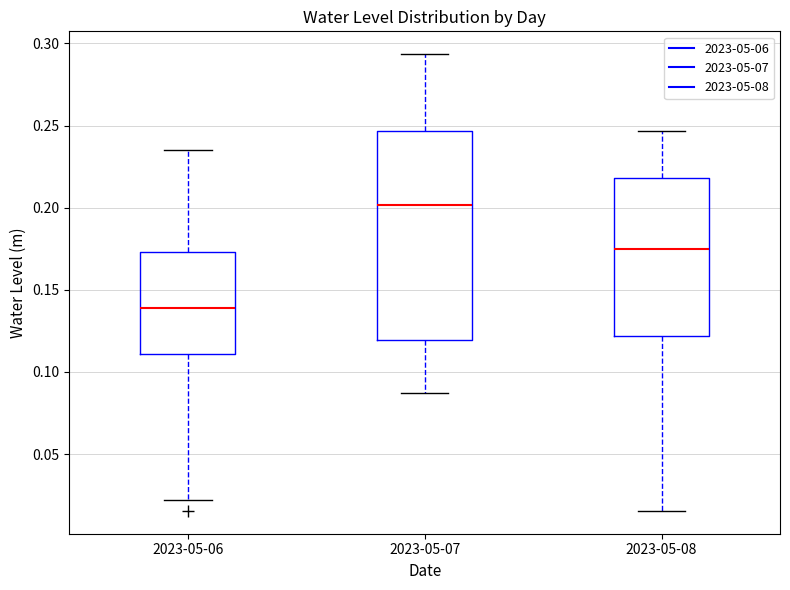

Reading left to right, transcribe this box plot: for each box, give where its median line is, the range the box spans, and where its two whiskers end, as read against the y-axis. The values are not printed on the chart, so give them approximately, as read against the axis.

2023-05-06: median 0.140, box 0.110 to 0.175, whiskers 0.020 to 0.235
2023-05-07: median 0.200, box 0.120 to 0.245, whiskers 0.085 to 0.295
2023-05-08: median 0.175, box 0.120 to 0.220, whiskers 0.015 to 0.245